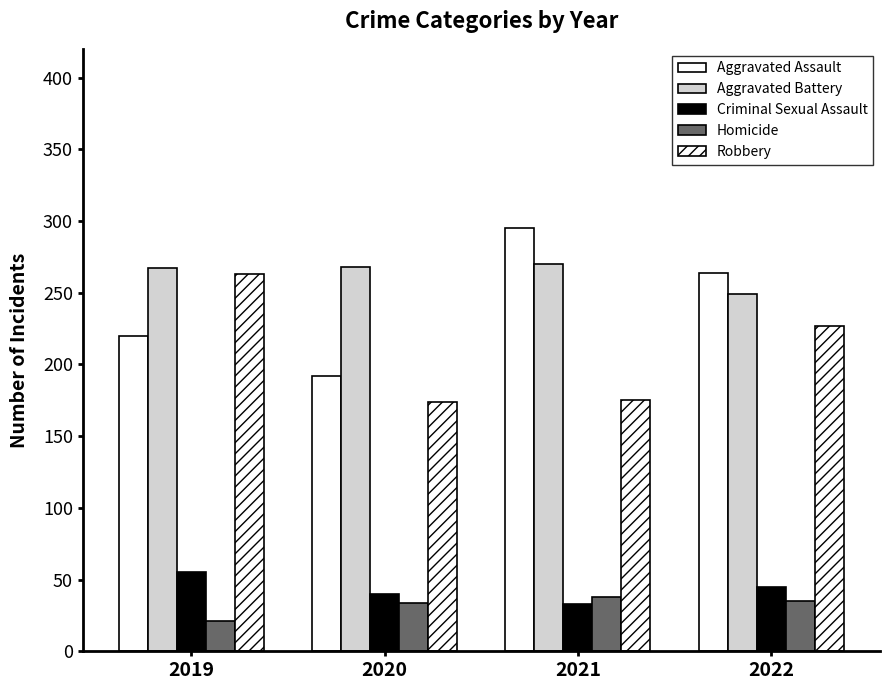

Where is Aggravated Assault nearest to the value 243?

2022